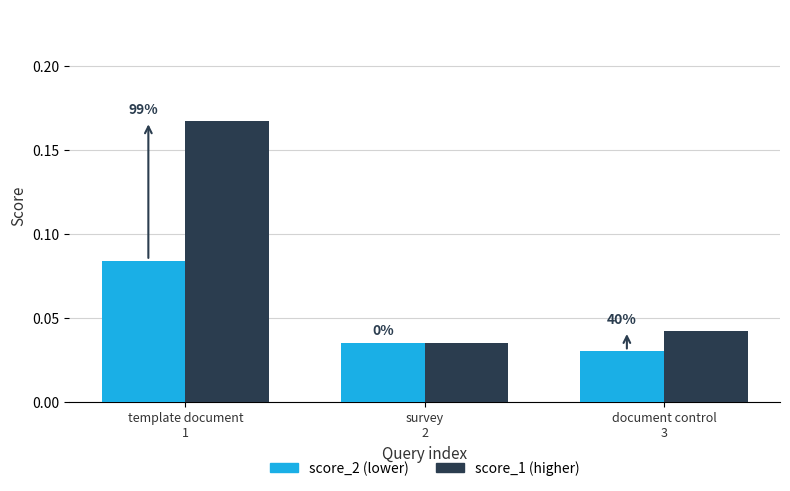

What are all the series names shown in the legend?

score_2 (lower), score_1 (higher)